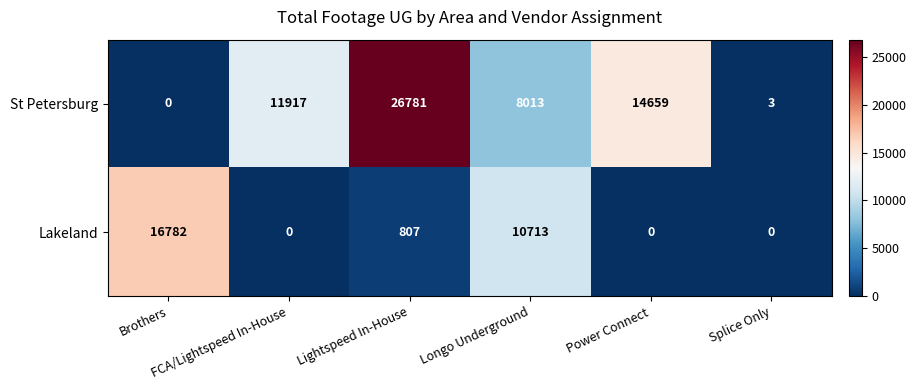

What is the difference between the second highest and second lowest values in the Lakeland series?

10713